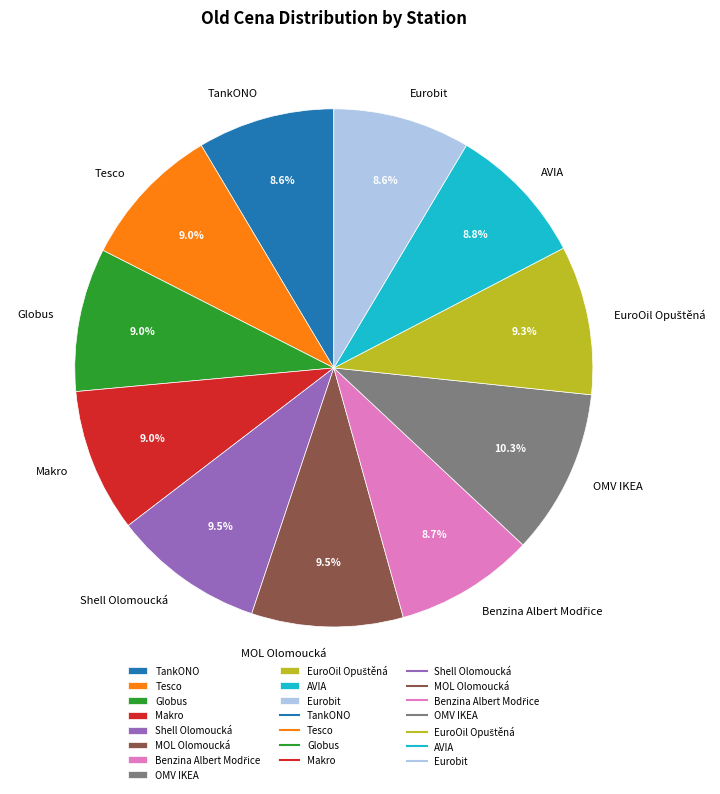

How many segments does this pie chart have?

11